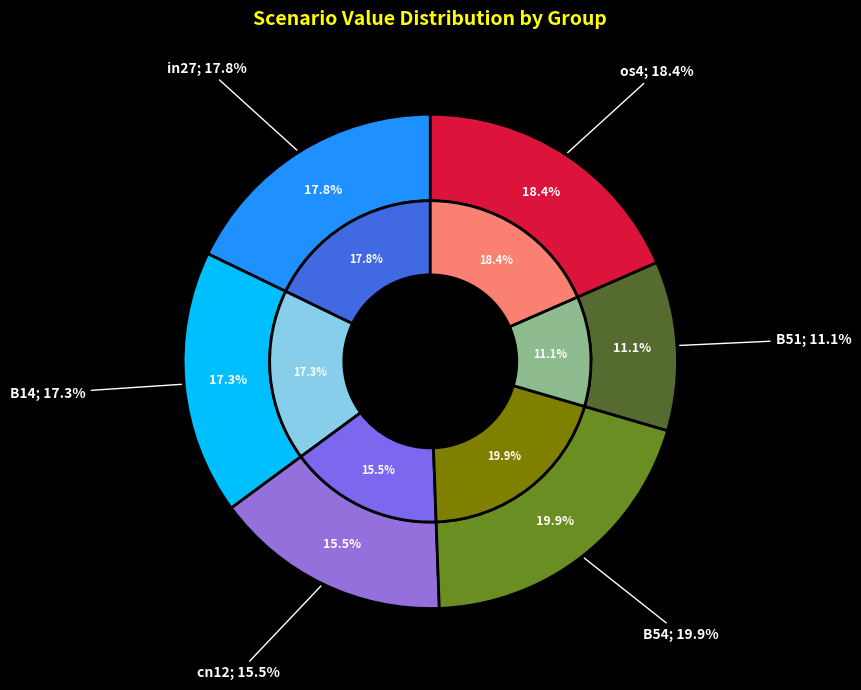

Does in27 account for over 50% of the chart?

No